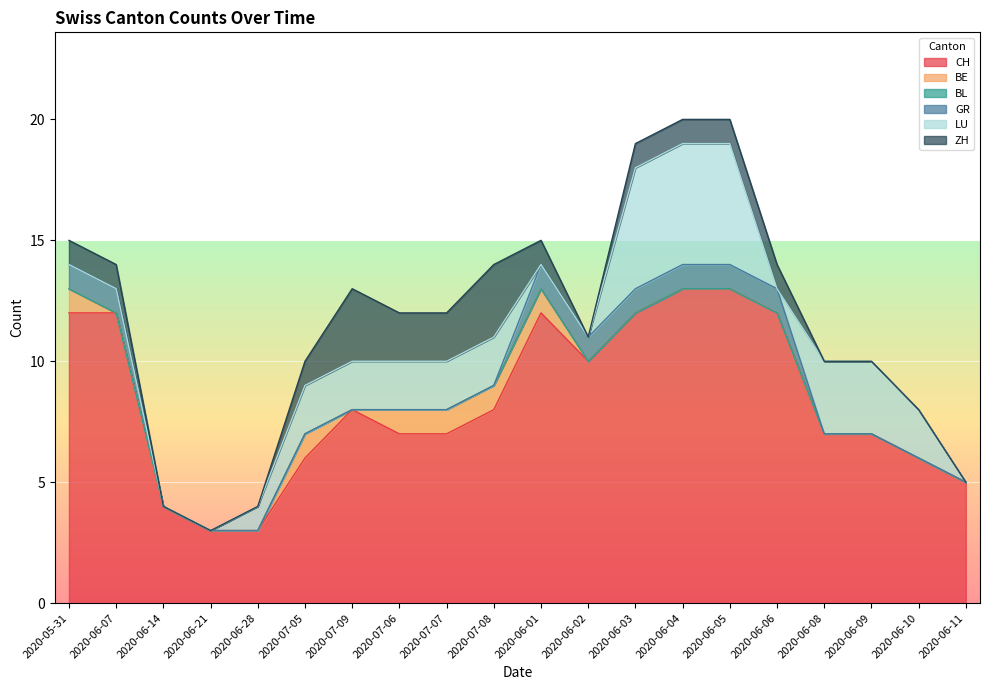

List the labels in order of BL value, largest first.

2020-05-31, 2020-06-07, 2020-06-14, 2020-06-21, 2020-06-28, 2020-07-05, 2020-07-09, 2020-07-06, 2020-07-07, 2020-07-08, 2020-06-01, 2020-06-02, 2020-06-03, 2020-06-04, 2020-06-05, 2020-06-06, 2020-06-08, 2020-06-09, 2020-06-10, 2020-06-11